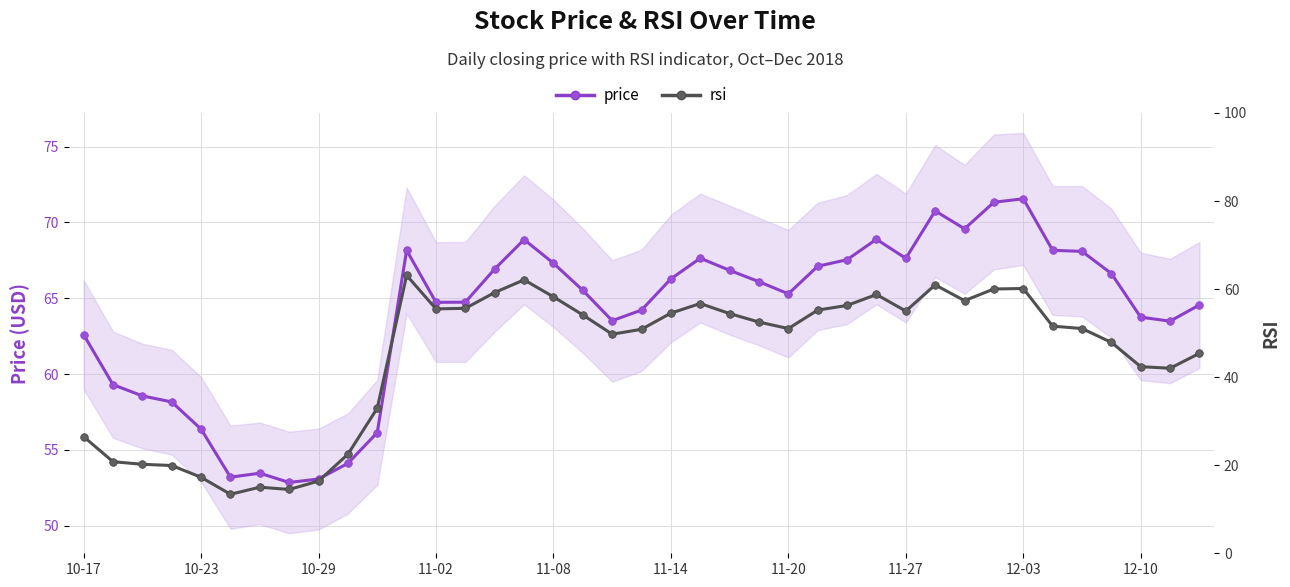

True or false: rsi and price cross at least once.

False